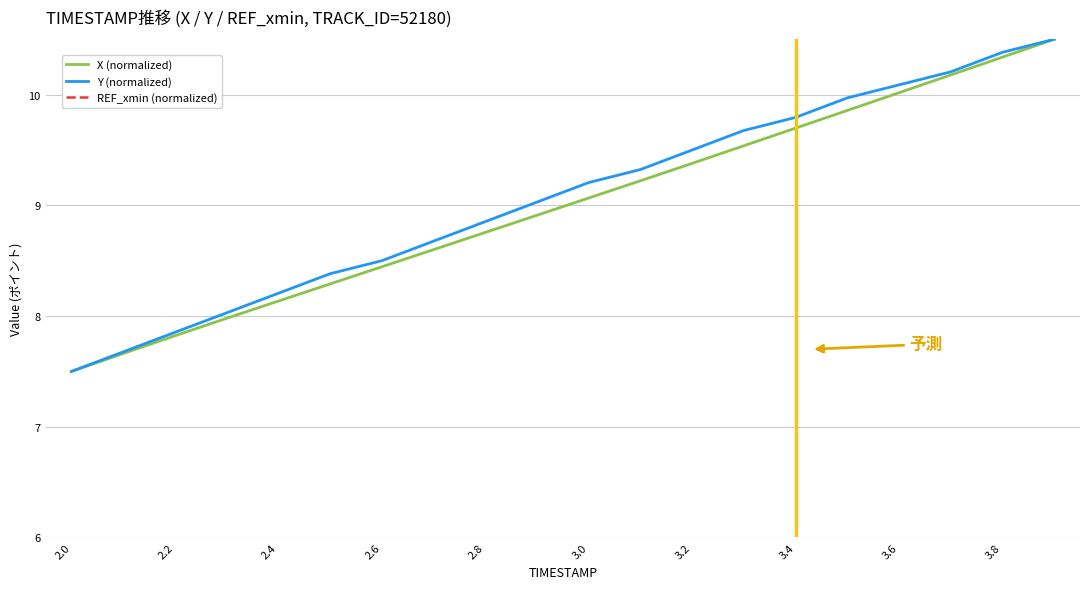

Which category has the lowest value in the Y (normalized) series?

2.0